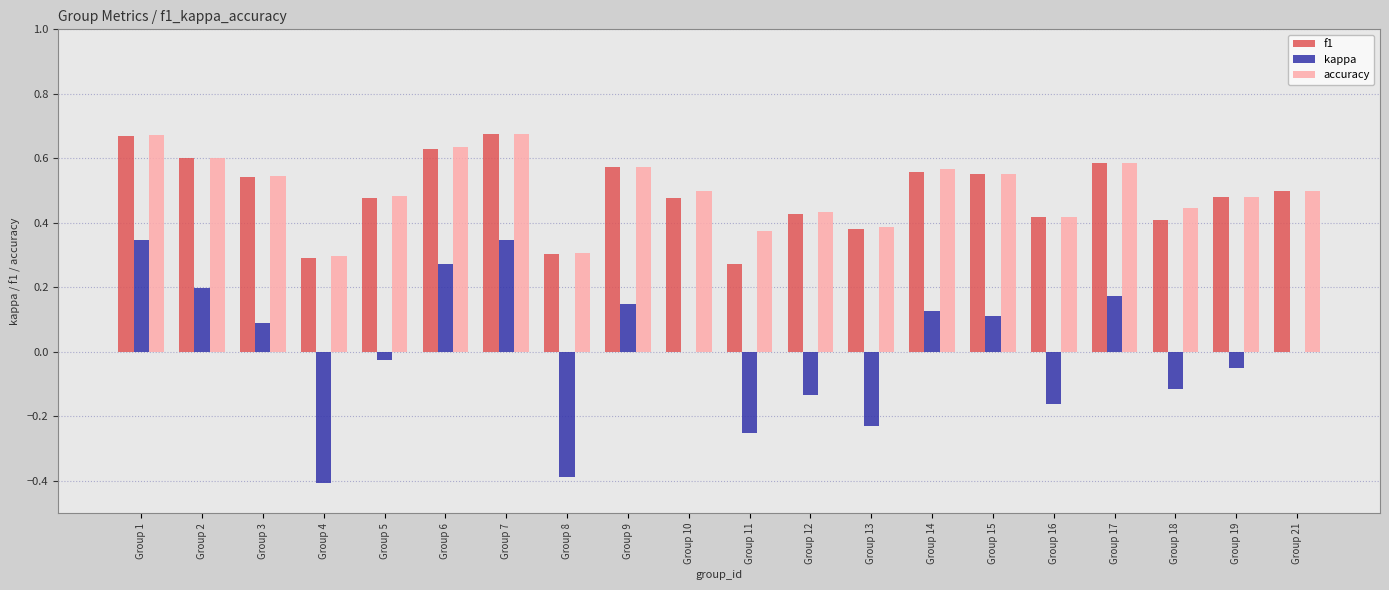

Is the value of f1 at Group 19 greater than the value of kappa at Group 3?

Yes